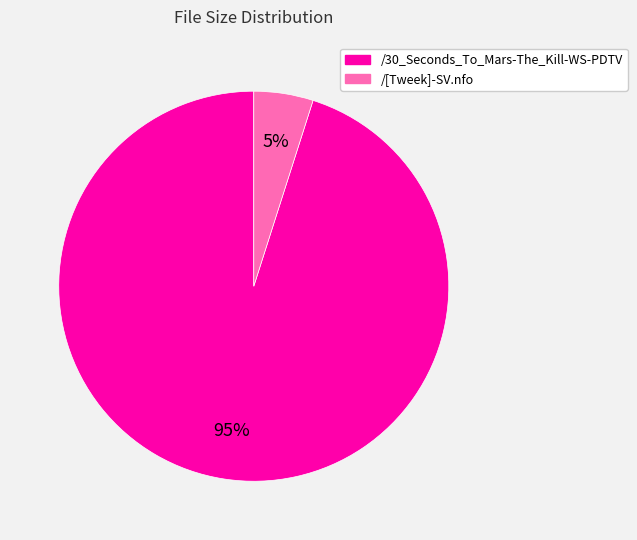

Which has a higher value, /30_Seconds_To_Mars-The_Kill-WS-PDTV or /[Tweek]-SV.nfo?

/30_Seconds_To_Mars-The_Kill-WS-PDTV